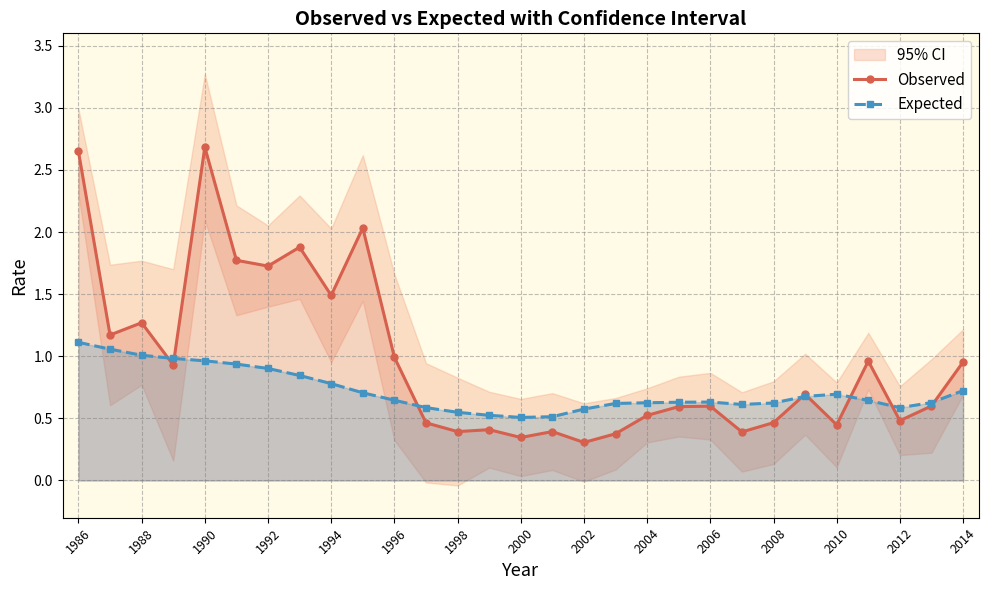

How many times do Observed and Expected cross each other?

8